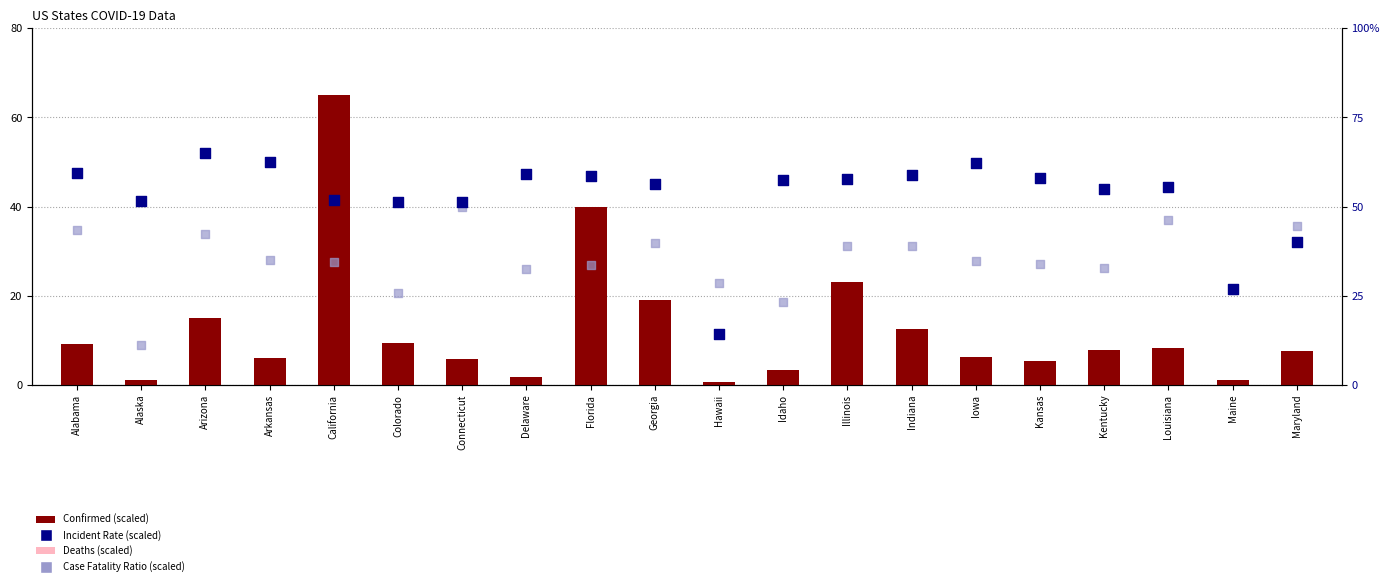

At how many categories does at least one series exceed 57?

11